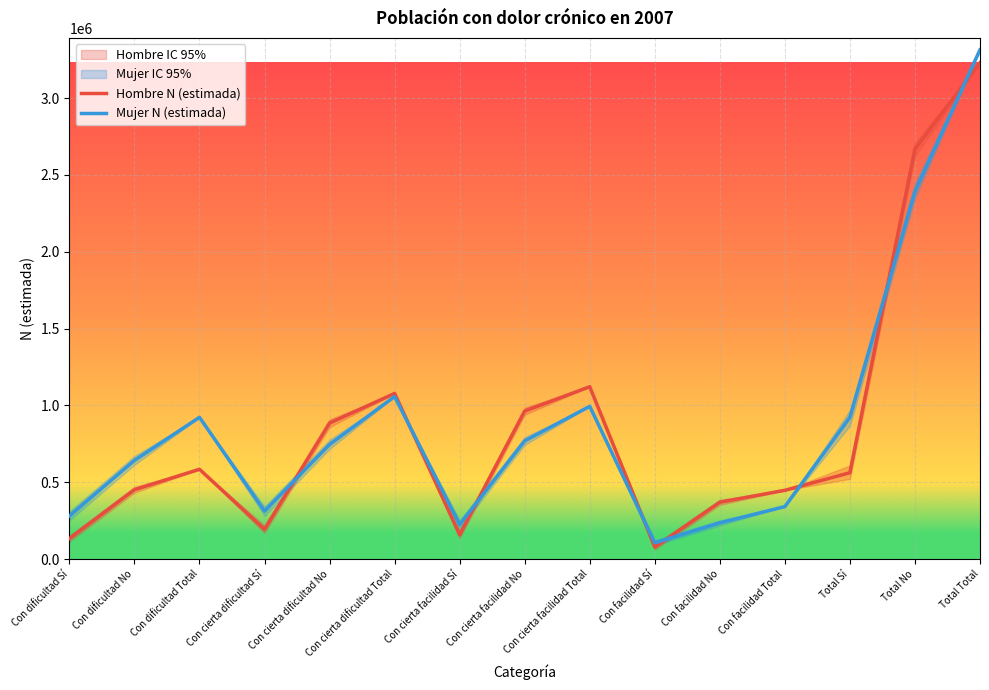

At which label does Mujer N (estimada) reach its minimum?

Con facilidad Sí